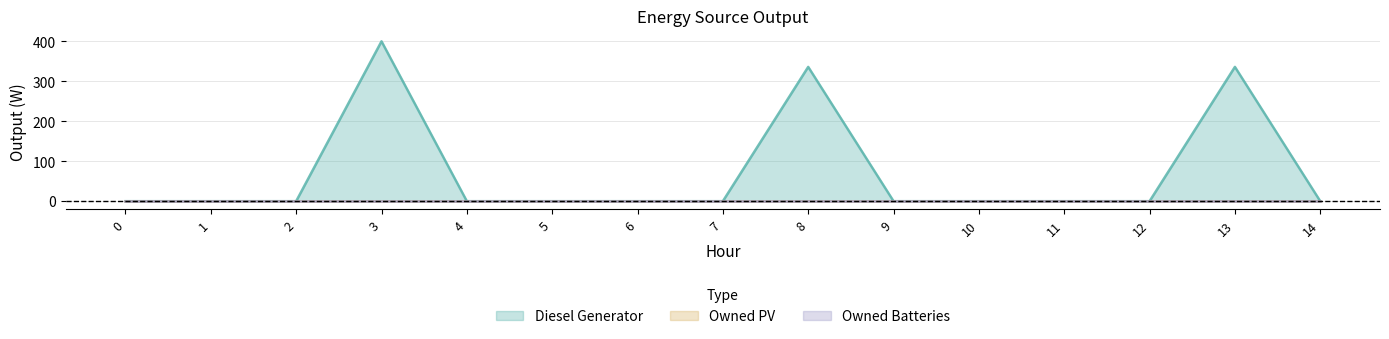

True or false: Owned Batteries has more than 1 points higher than both neighbors.

False